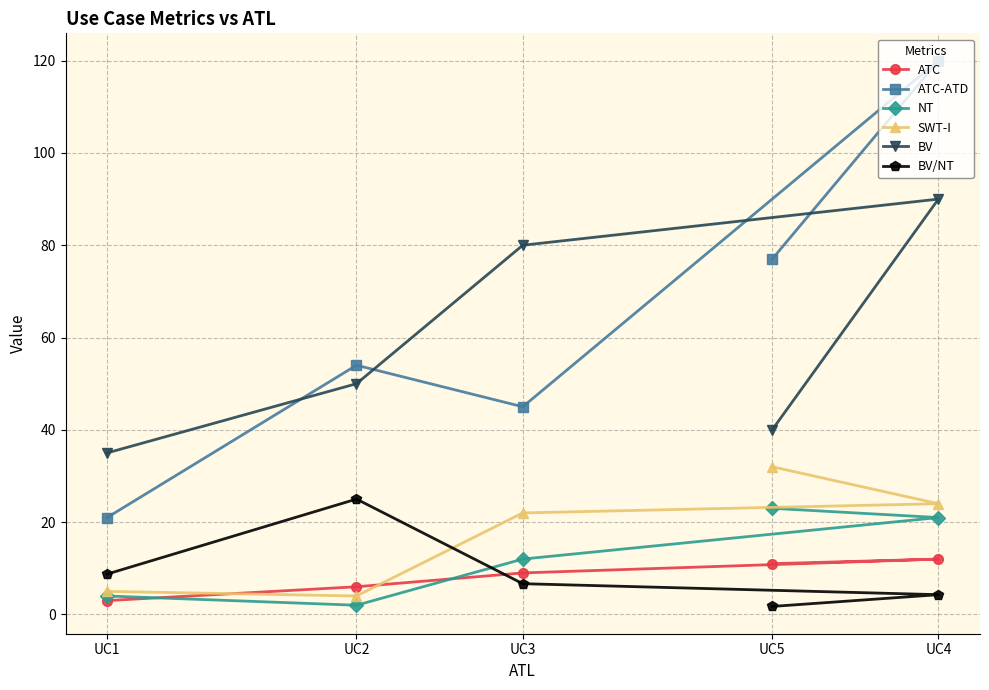

Which series has the largest total across all categories?

ATC-ATD